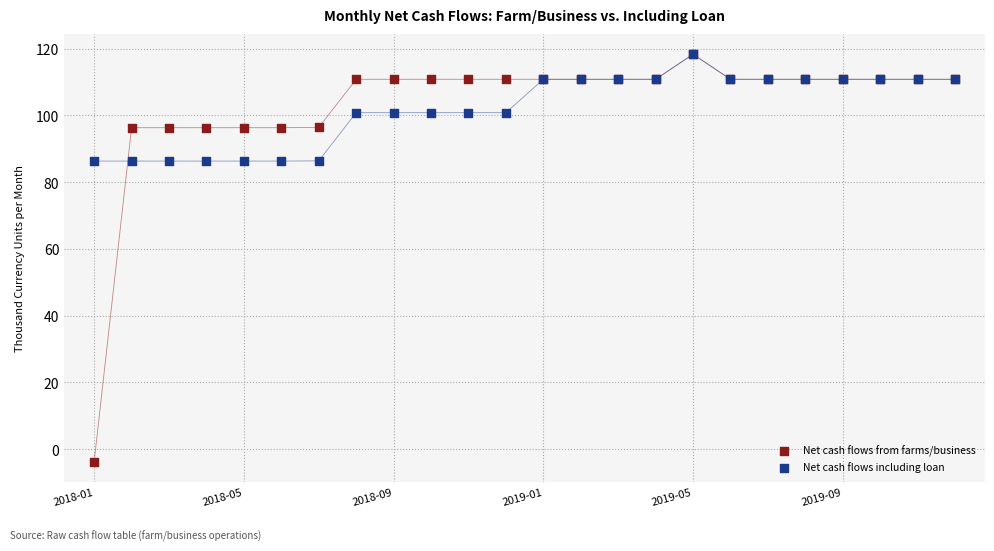

Which series has the largest Y range (max minus min)?

Net cash flows from farms/business